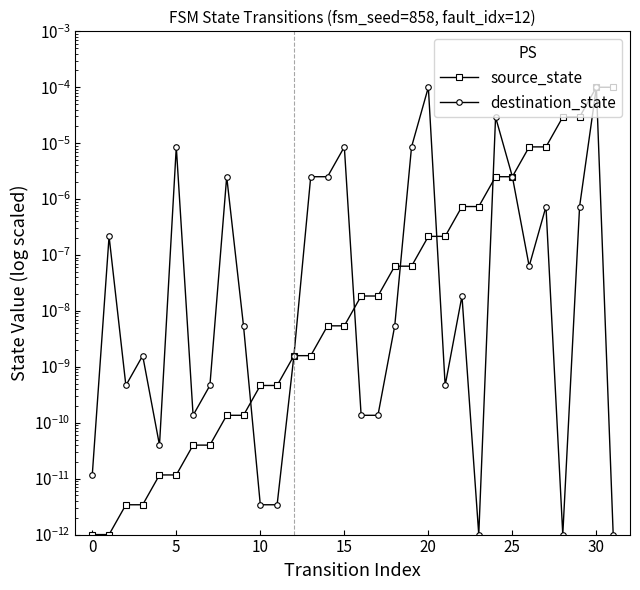

The value of source_state at 13 is 0.0. True or false?

True